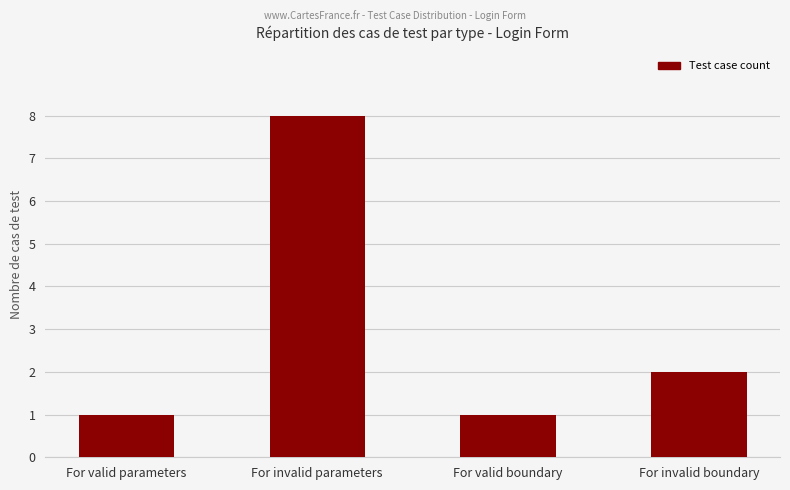

Is it true that the value at For valid parameters is 1?

True